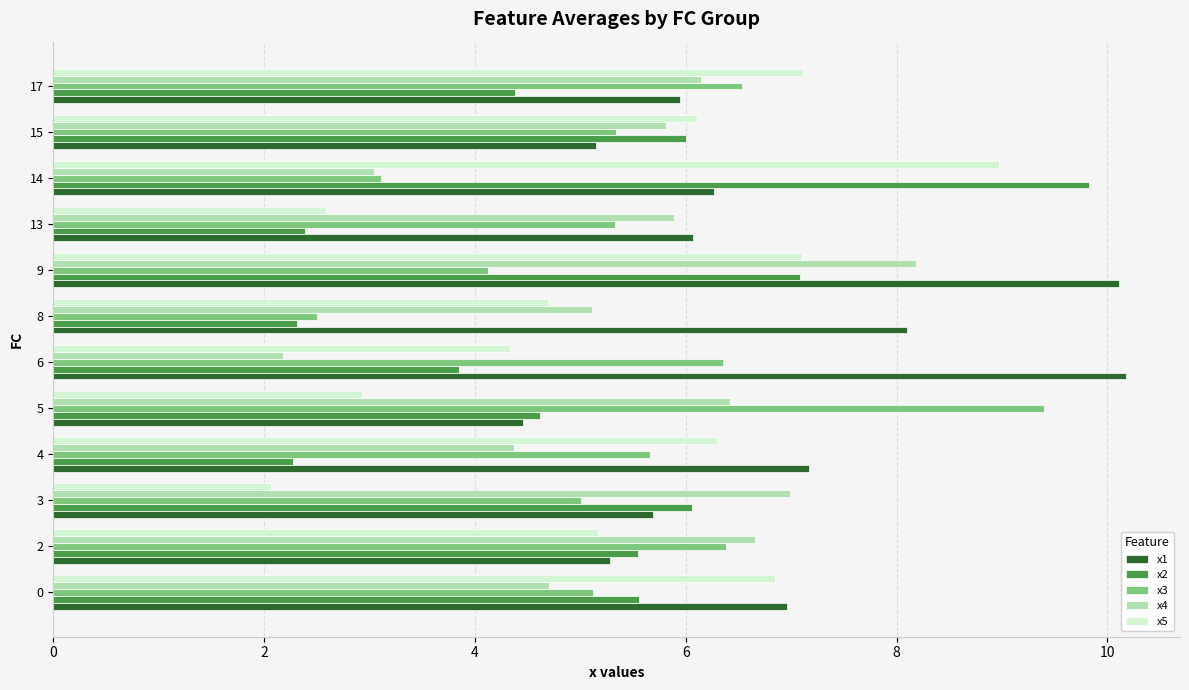

What is the difference between the highest and lowest values at 8?

5.8